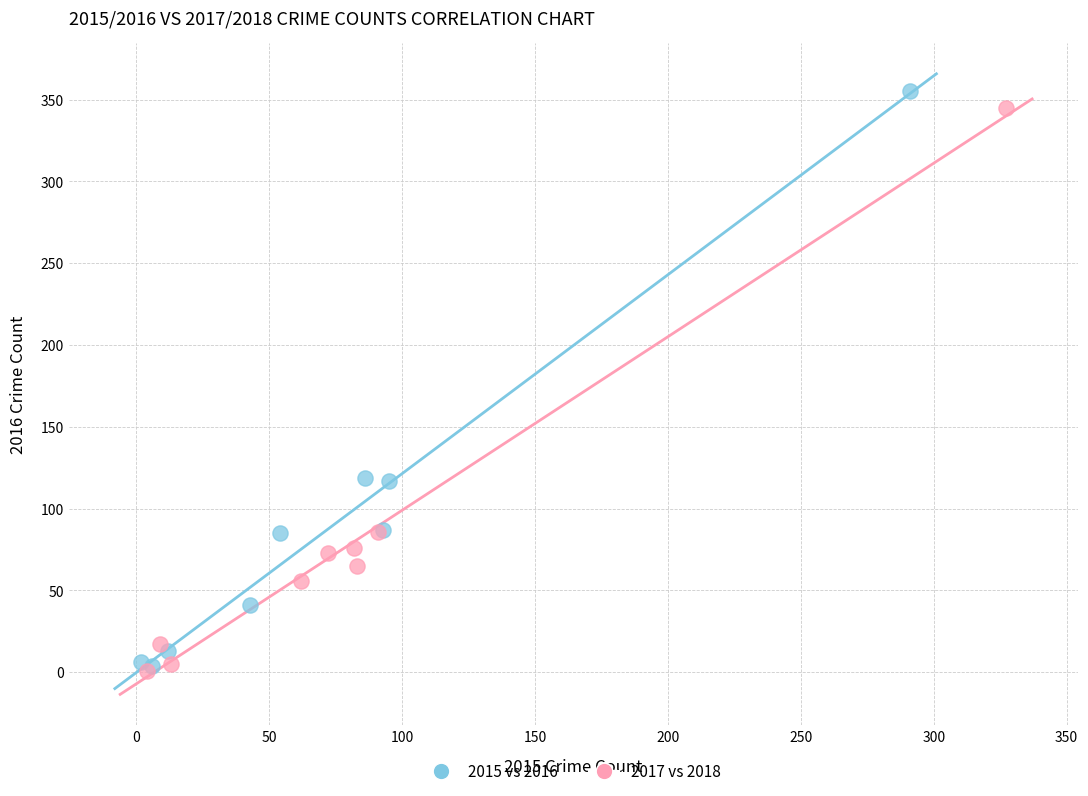

What are all the series names shown in the legend?

2015 vs 2016, 2017 vs 2018